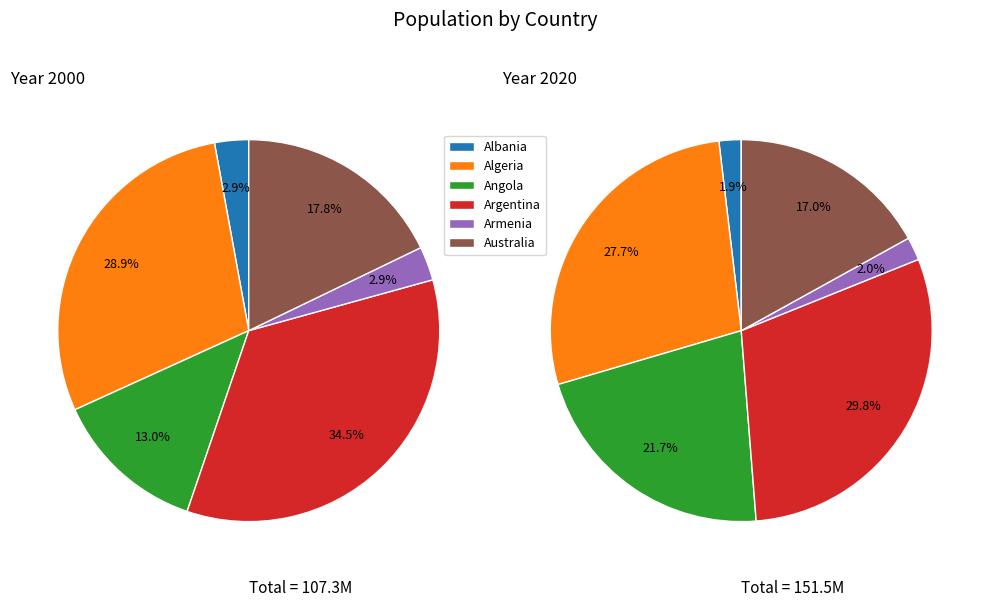

Is it true that Algeria 2005 is 11% of the pie?

False